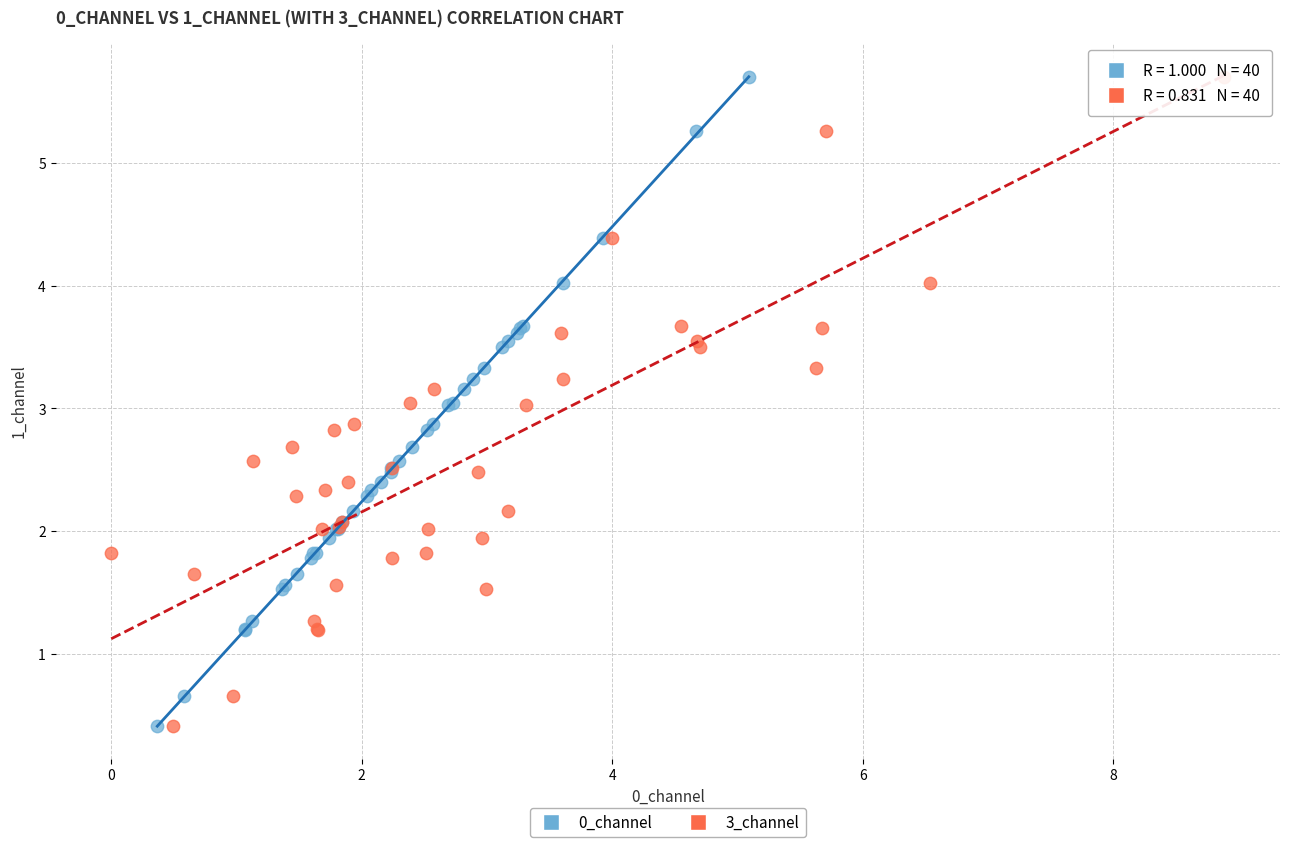

What are all the series names shown in the legend?

0_channel, 3_channel